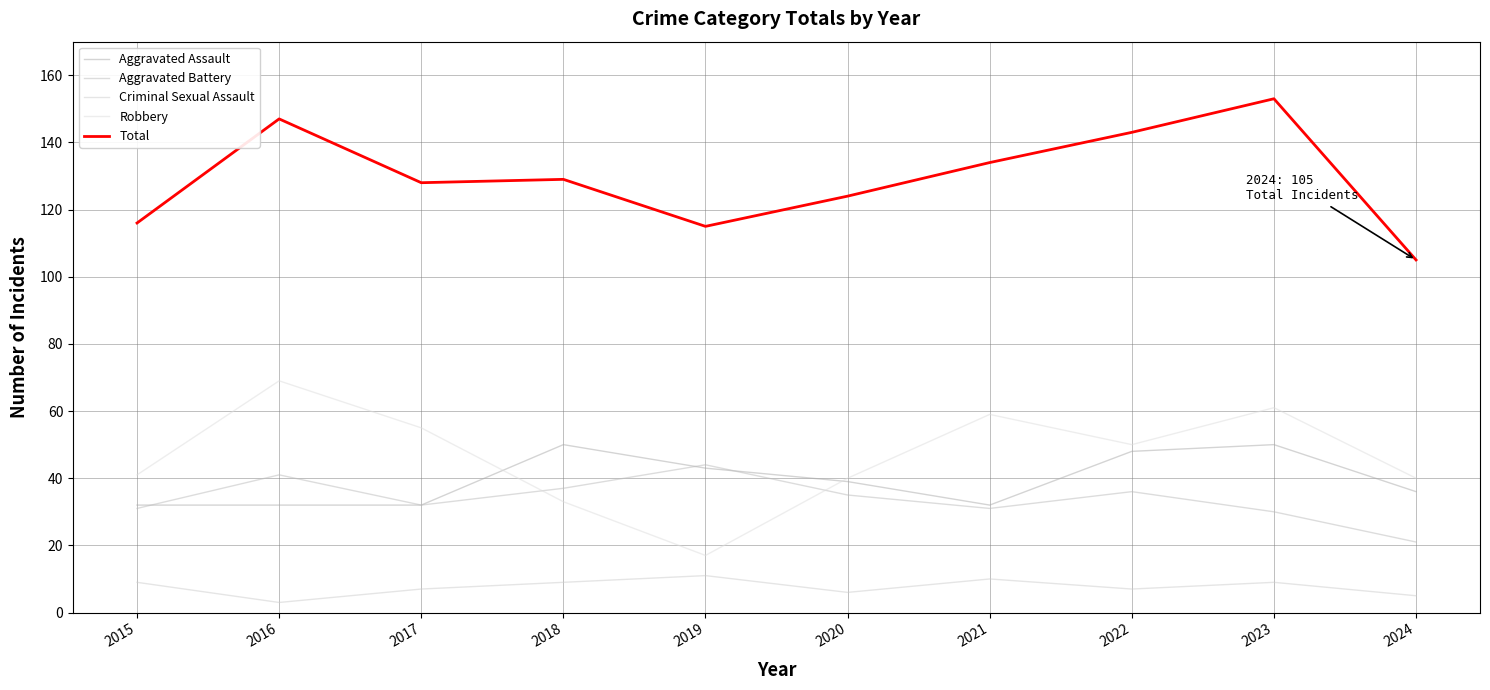

Rank the categories by Total value from lowest to highest.

2024, 2019, 2015, 2020, 2017, 2018, 2021, 2022, 2016, 2023